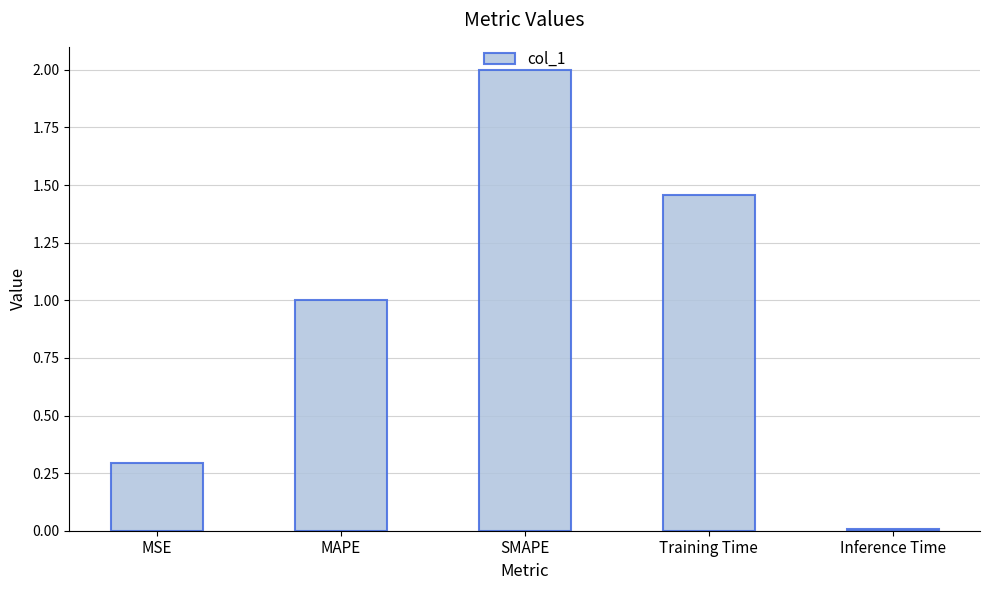

Which label corresponds to the largest value in the chart?

SMAPE